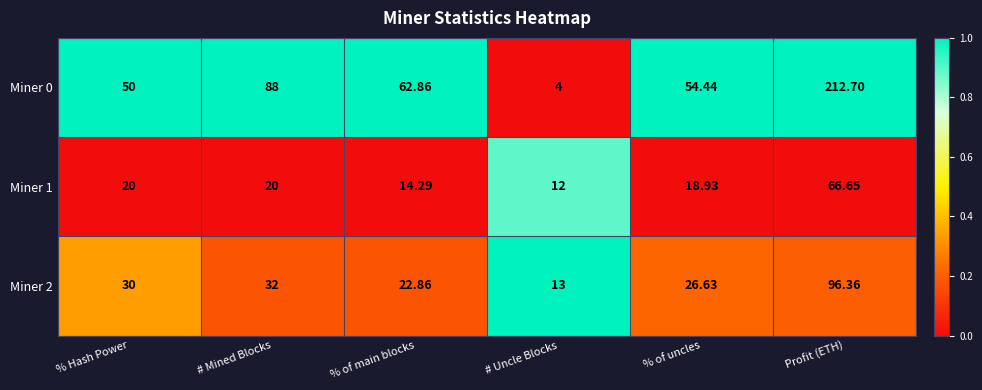

Which category has the lowest value across all series?

# Uncle Blocks